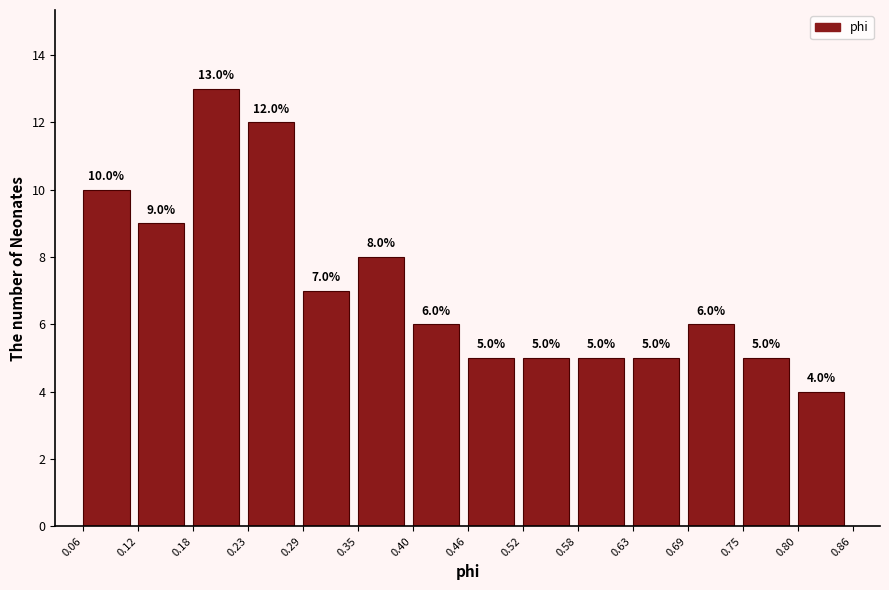

Reading left to right, list every bar in this chart as the range it spans on the x-axis followed by its height.

0.06 to 0.12: 10.0
0.12 to 0.18: 9.0
0.18 to 0.23: 13.0
0.23 to 0.29: 12.0
0.29 to 0.35: 7.0
0.35 to 0.40: 8.0
0.40 to 0.46: 6.0
0.46 to 0.52: 5.0
0.52 to 0.58: 5.0
0.58 to 0.63: 5.0
0.63 to 0.69: 5.0
0.69 to 0.75: 6.0
0.75 to 0.80: 5.0
0.80 to 0.86: 4.0